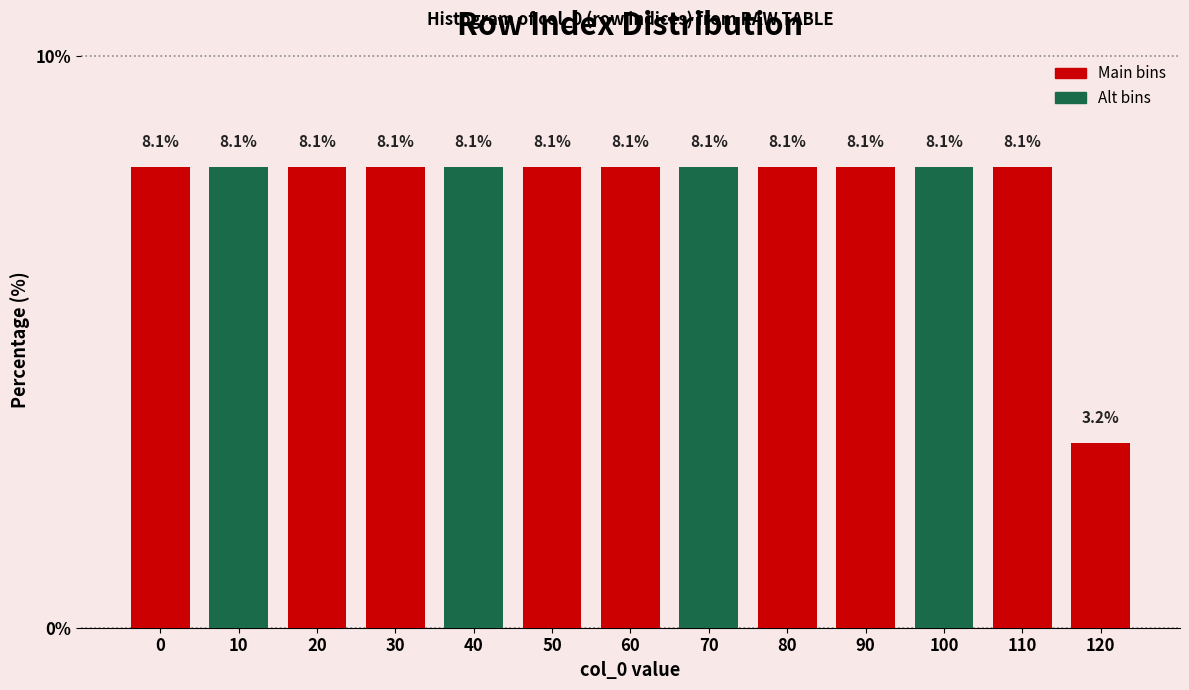

Reading left to right, what are all the values shown in this chart?

0=8.1	10=8.1	20=8.1	30=8.1	40=8.1	50=8.1	60=8.1	70=8.1	80=8.1	90=8.1	100=8.1	110=8.1	120=3.2